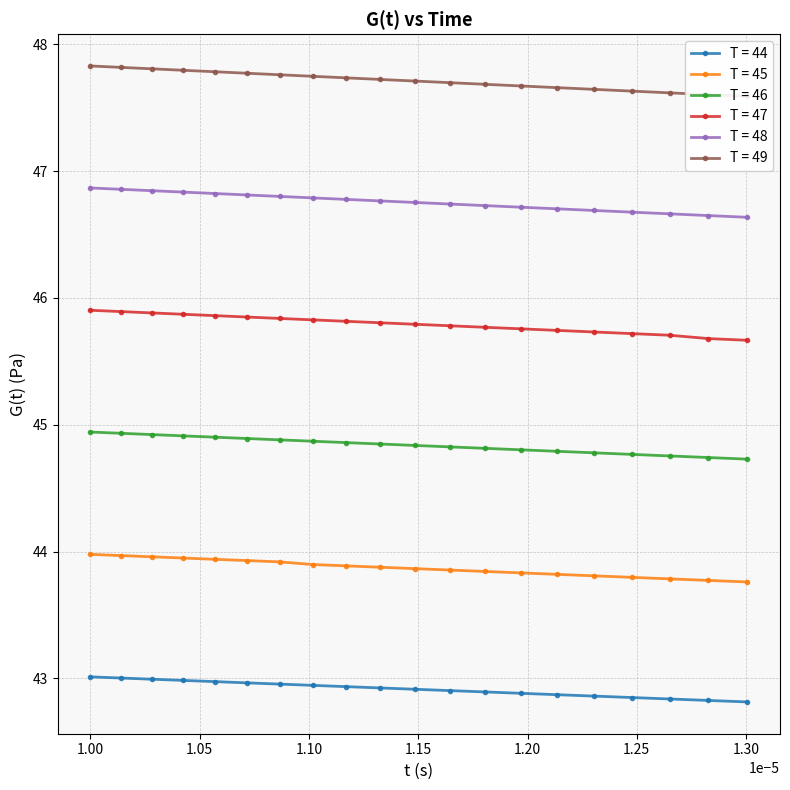

What is the value of the T = 44 point at the 3rd from the left?

43.0